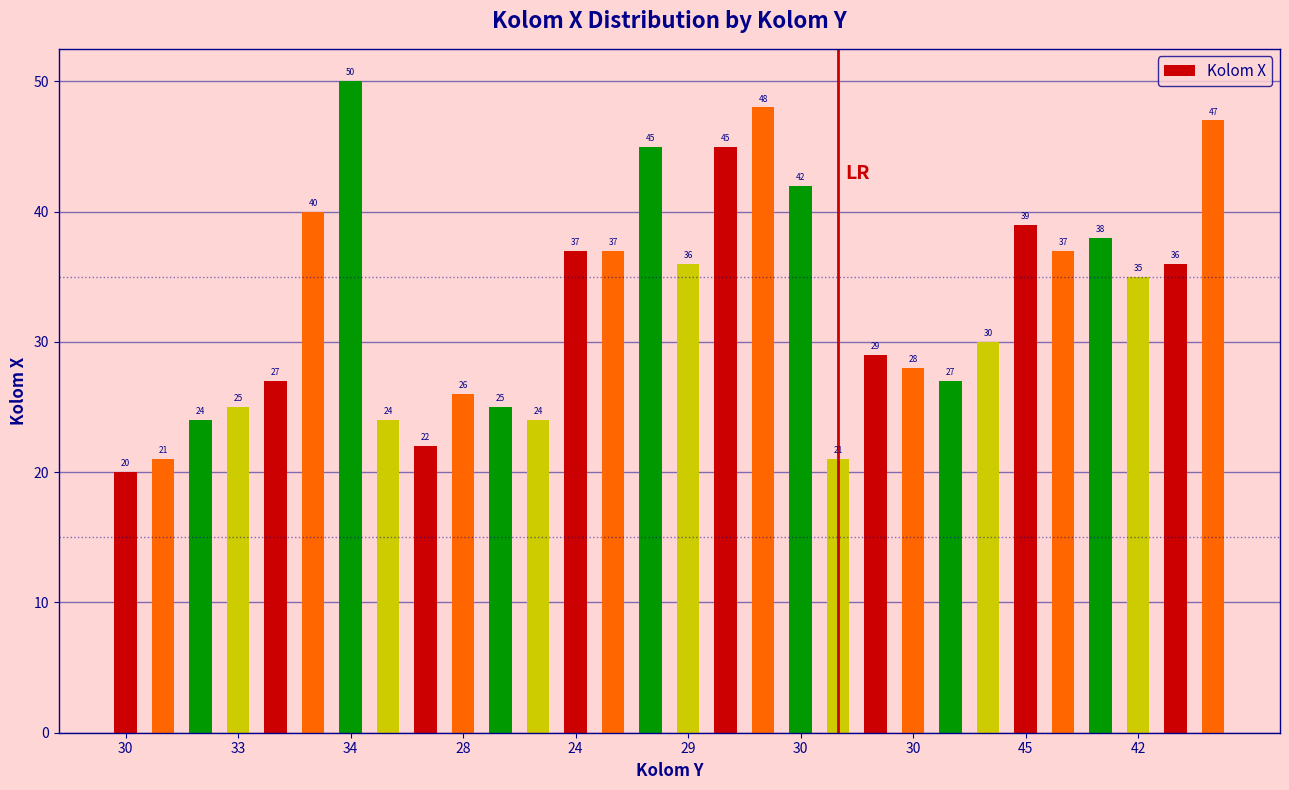

What is the maximum value shown in the chart?

50